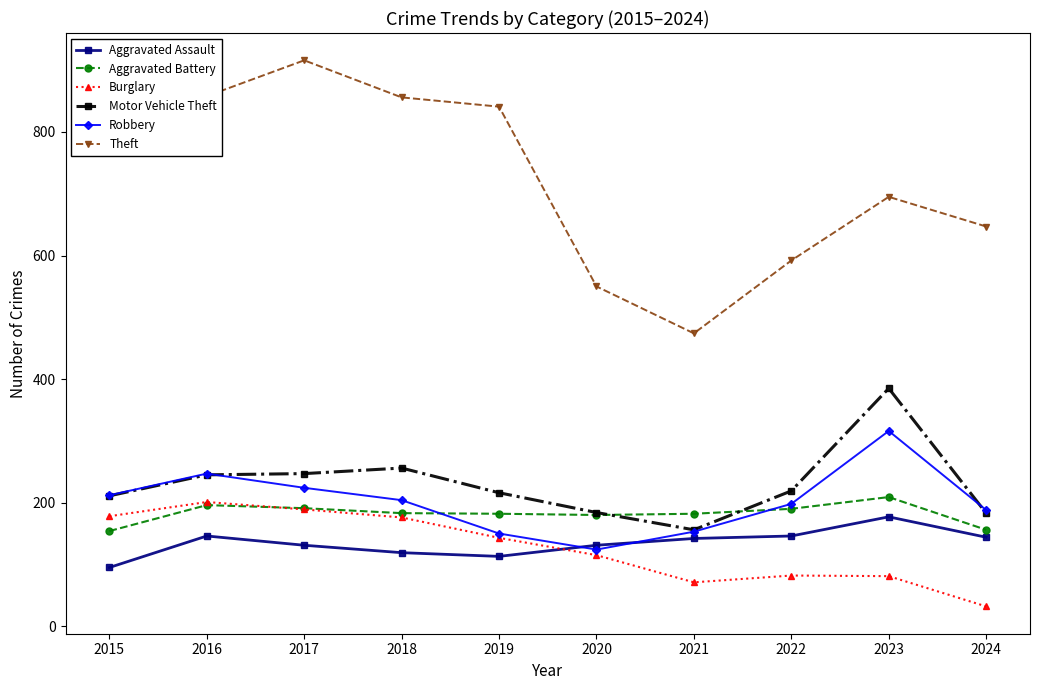

True or false: Burglary and Theft intersect in this chart.

False